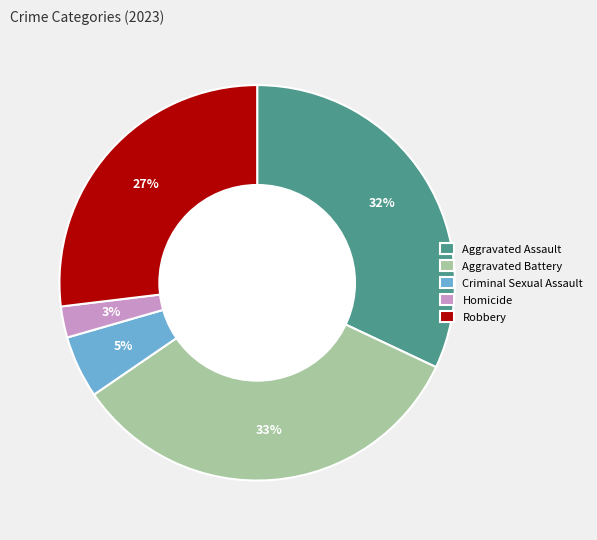

Rank the categories by value from highest to lowest.

Aggravated Battery, Aggravated Assault, Robbery, Criminal Sexual Assault, Homicide